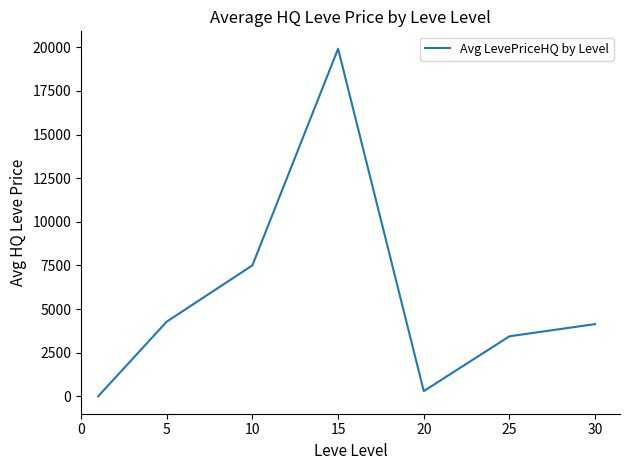

What is the maximum value shown in the chart?

19918.8